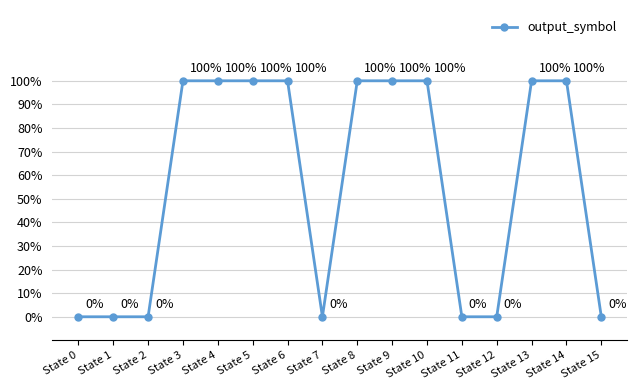

Is this an area chart (filled region under the line)?

No